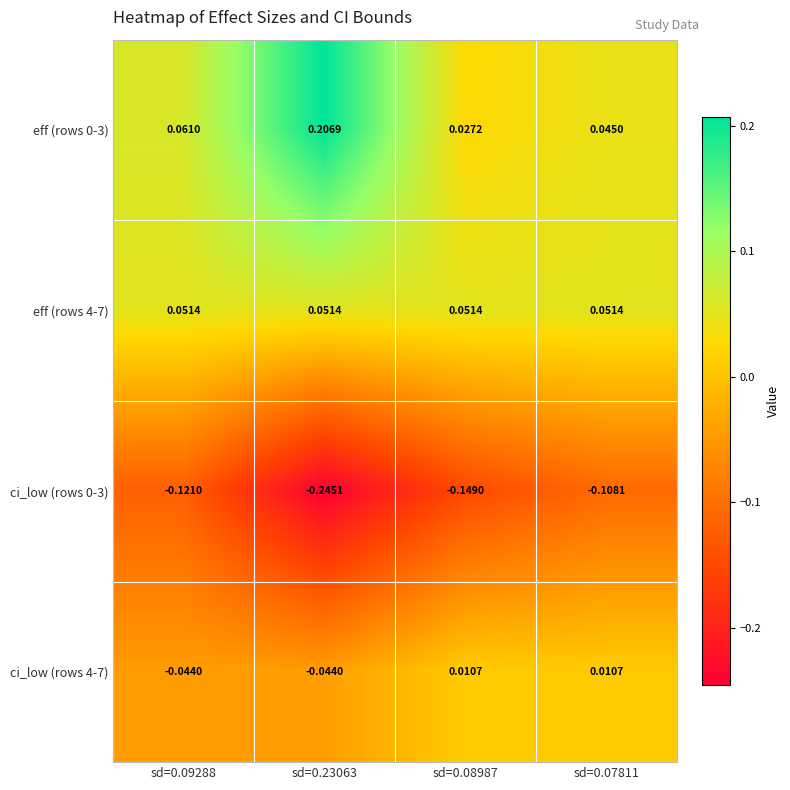

Is the value of eff (rows 0-3) at sd=0.23063 greater than the value of eff (rows 4-7) at sd=0.09288?

Yes